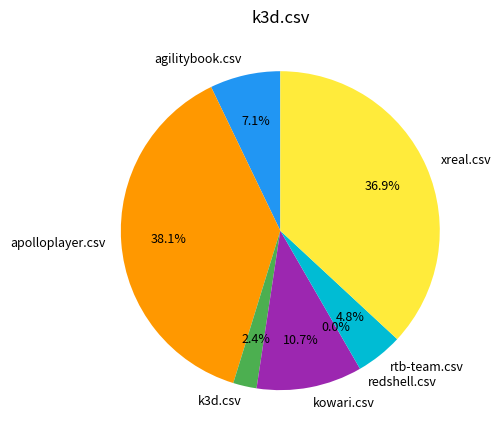

Approximately how many times larger is the value at agilitybook.csv compared to rtb-team.csv?

1.5